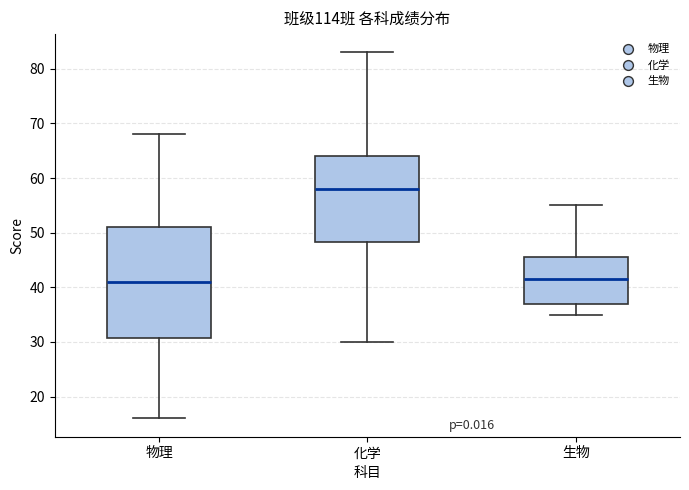

Reading left to right, read every box against the y-axis: the position of its median line, the range the box covers, and the ends of its whiskers. The values are not printed on the chart, so give them approximately, as read against the axis.

物理: median 41, box 31 to 51, whiskers 16 to 68
化学: median 58, box 48 to 64, whiskers 30 to 83
生物: median 42, box 37 to 46, whiskers 35 to 55